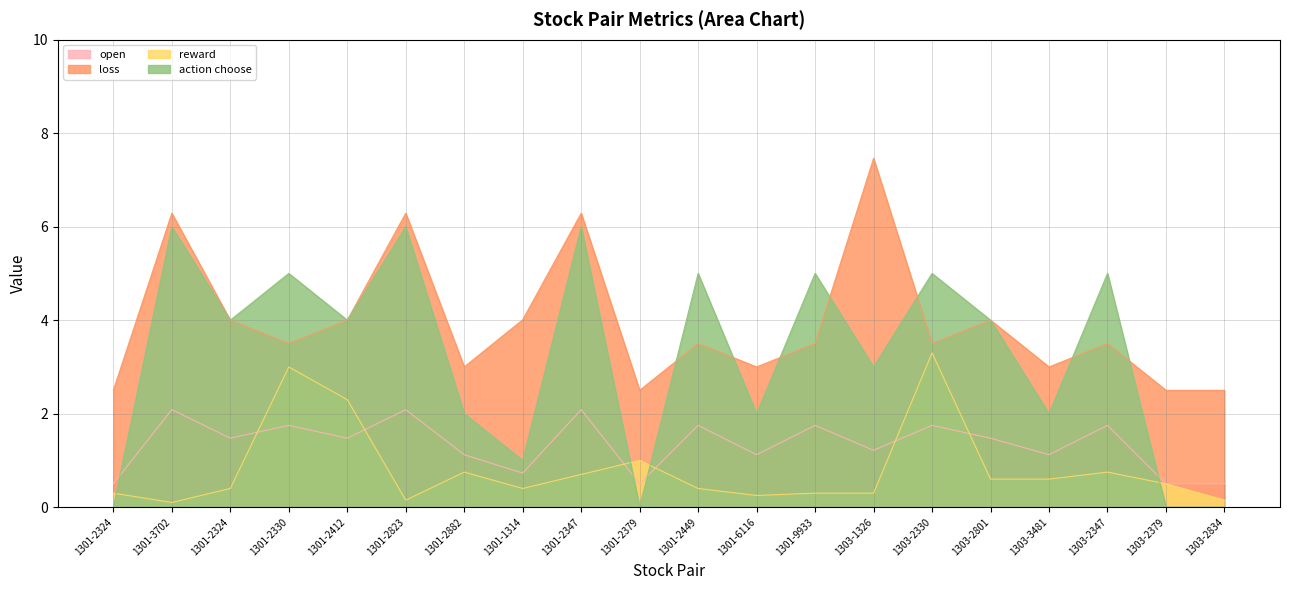

What is the label of the 1st point from the left?

1301-2324